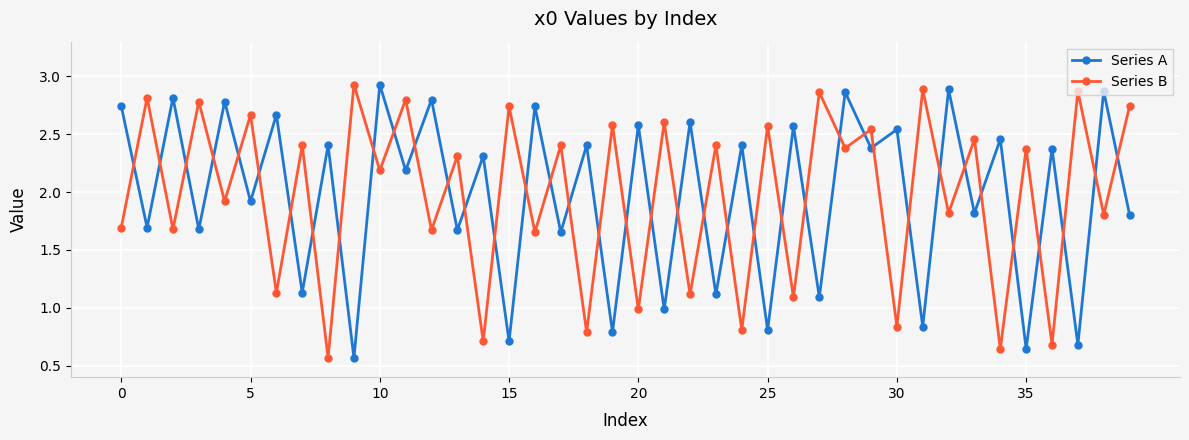

In Series B, how many points are higher than both neighbors (excluding endpoints)?

19